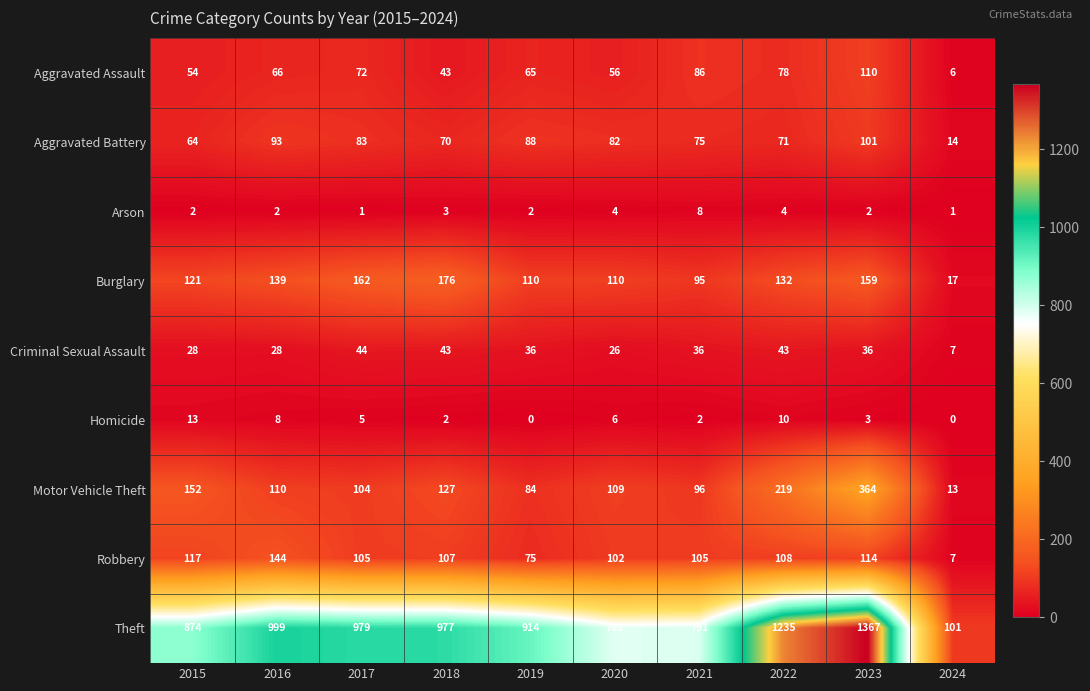

Which series has the largest total across all categories?

Theft